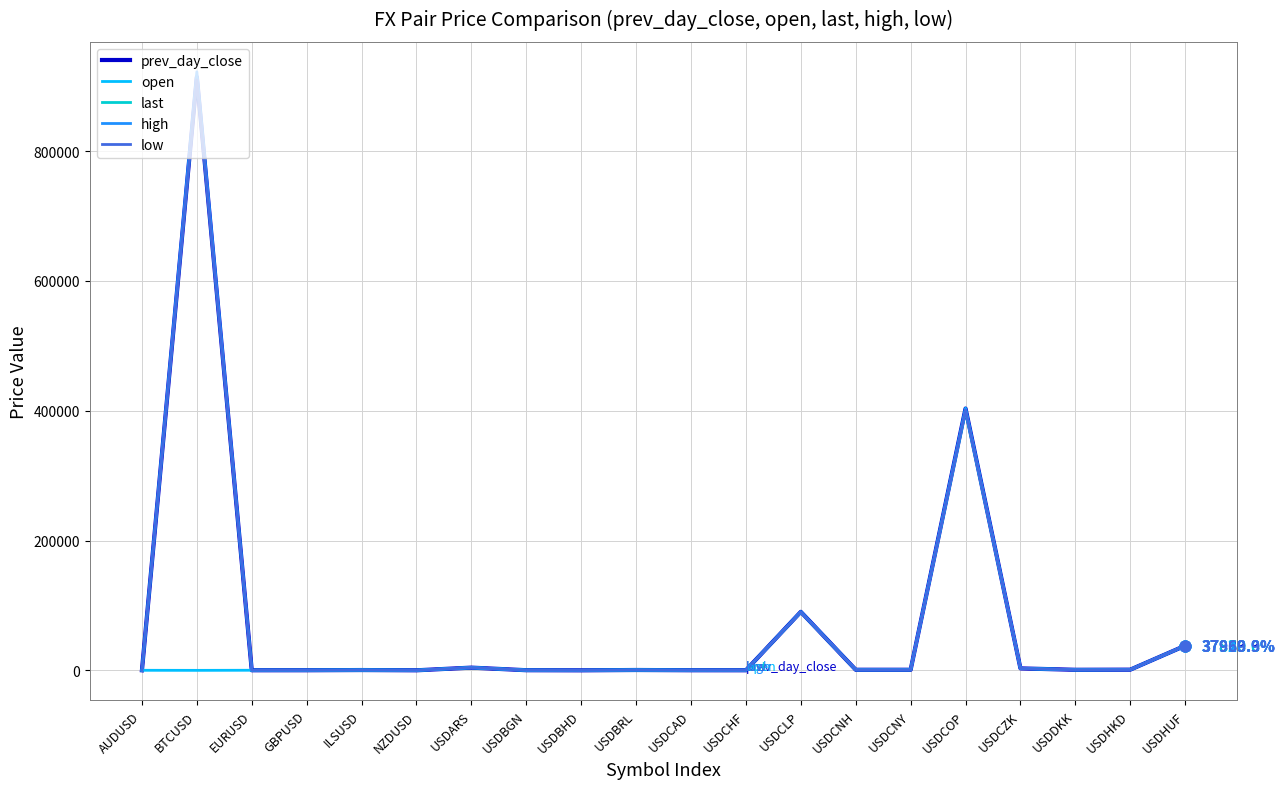

What are all the series names shown in the legend?

prev_day_close, open, last, high, low